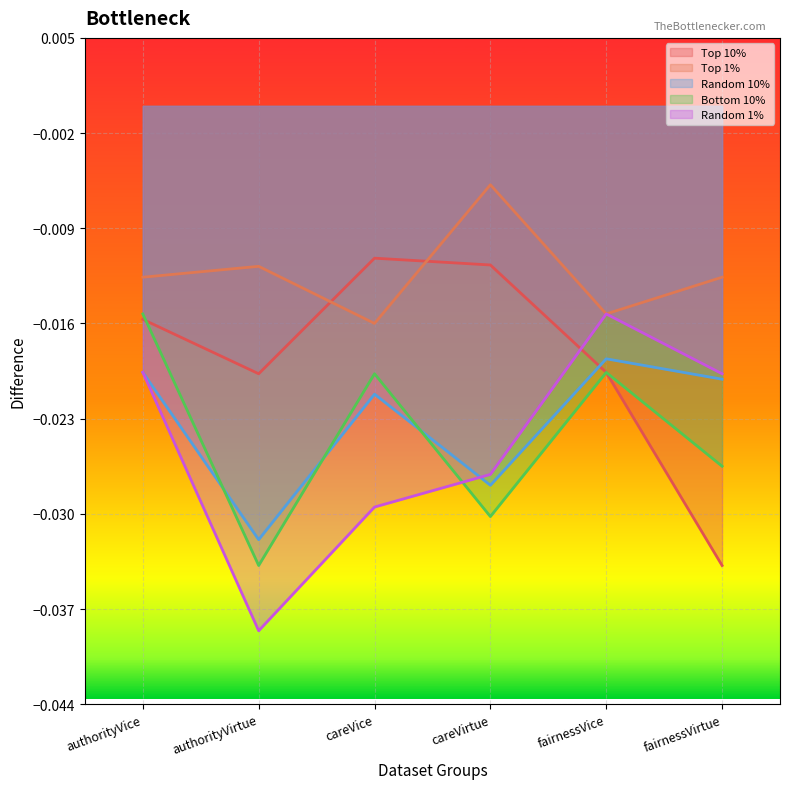

True or false: Bottom 10% and Random 10% cross at least once.

True